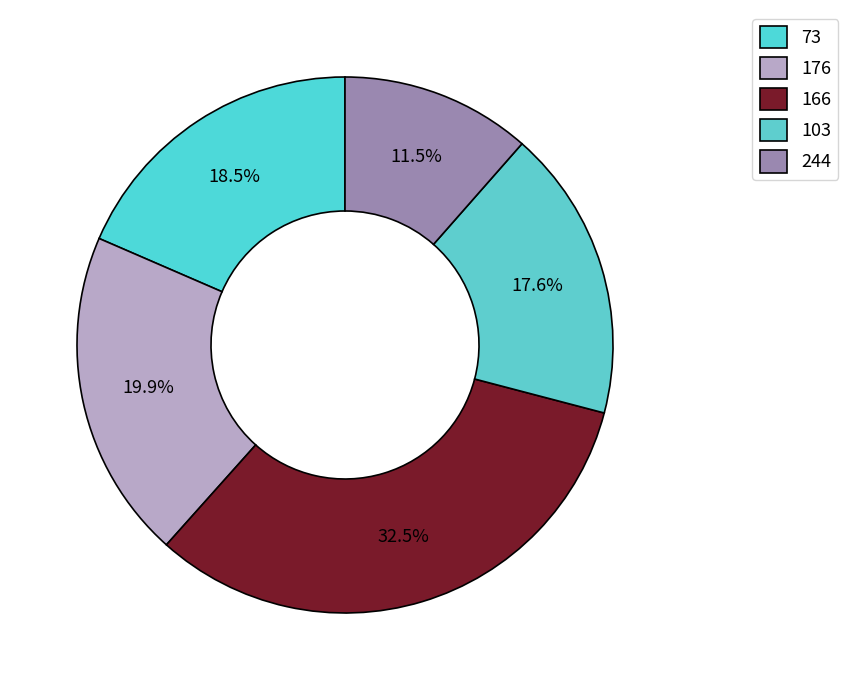

What percentage is the 166 slice, to the nearest percent?

33%